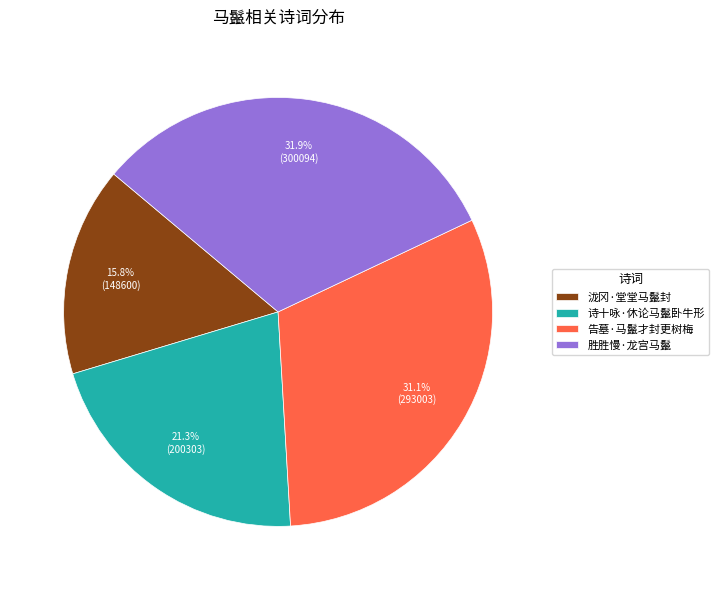

Approximately how many times larger is the value at 告墓·马鬣才封更树梅 compared to 胜胜慢·龙宫马鬣?

1.0